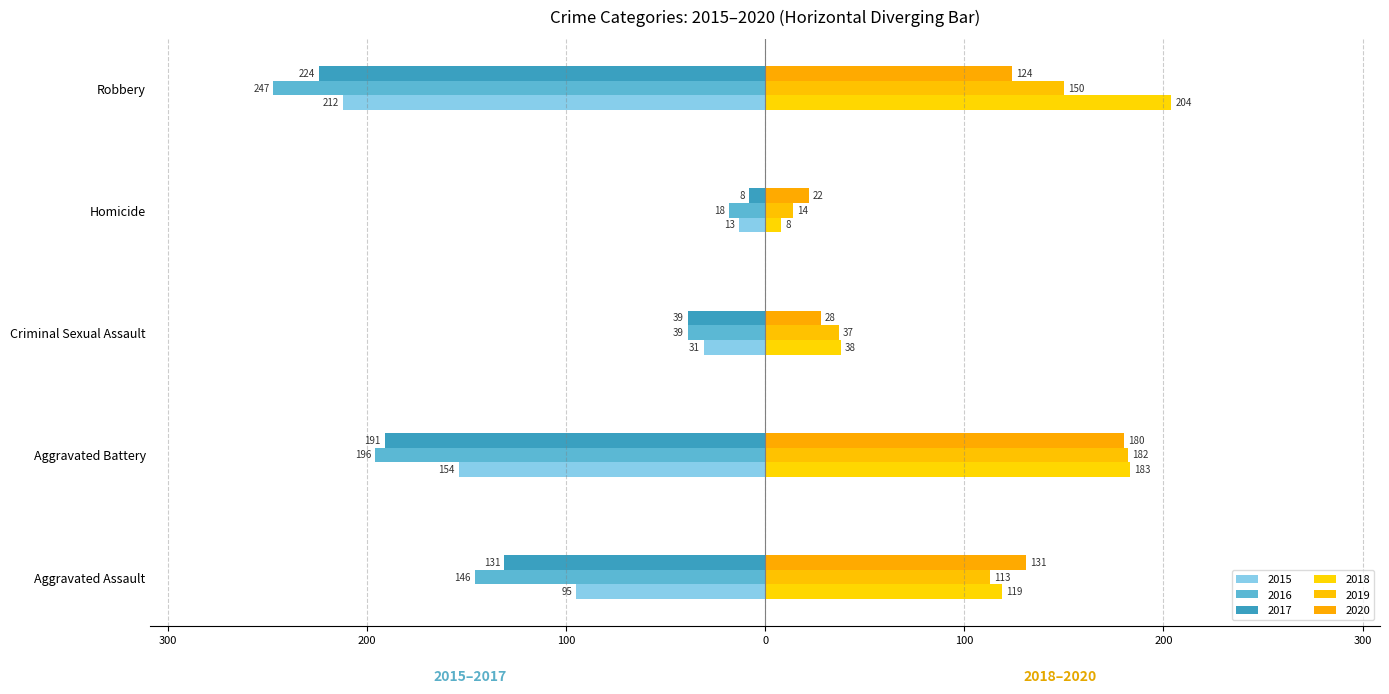

Reading right to left, what are all the values shown in this chart?

2015: Robbery=-212	Homicide=-13	Criminal Sexual Assault=-31	Aggravated Battery=-154	Aggravated Assault=-95
2016: Robbery=-247	Homicide=-18	Criminal Sexual Assault=-39	Aggravated Battery=-196	Aggravated Assault=-146
2017: Robbery=-224	Homicide=-8	Criminal Sexual Assault=-39	Aggravated Battery=-191	Aggravated Assault=-131
2018: Robbery=204	Homicide=8	Criminal Sexual Assault=38	Aggravated Battery=183	Aggravated Assault=119
2019: Robbery=150	Homicide=14	Criminal Sexual Assault=37	Aggravated Battery=182	Aggravated Assault=113
2020: Robbery=124	Homicide=22	Criminal Sexual Assault=28	Aggravated Battery=180	Aggravated Assault=131